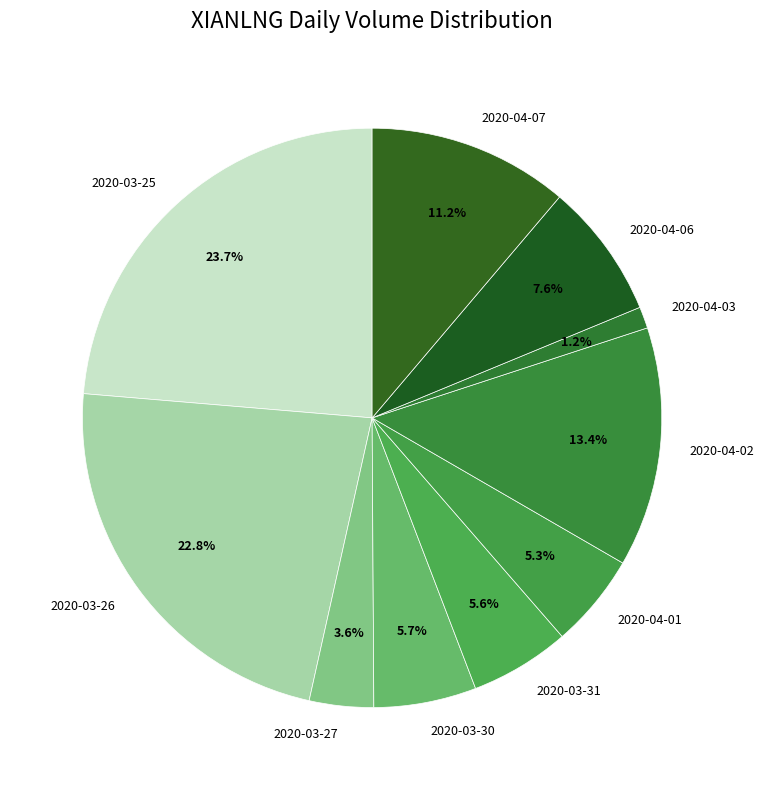

Approximately how many times larger is the value at 2020-03-26 compared to 2020-04-03?

19.0